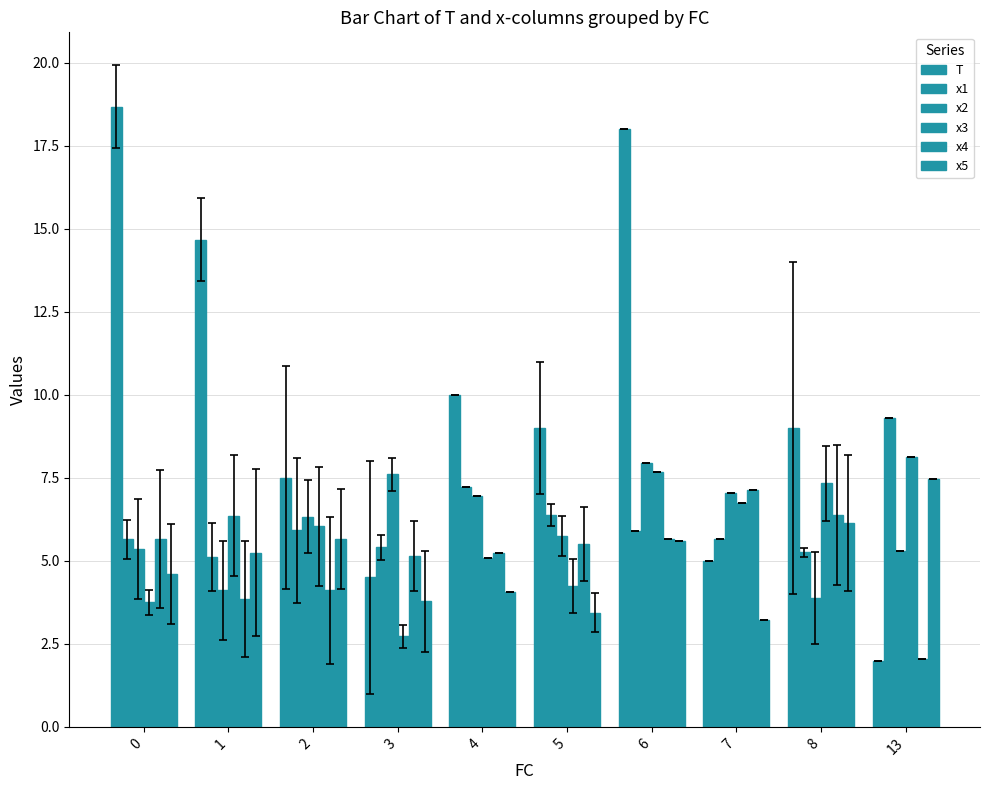

What value does the x5 series have at 5?

3.4